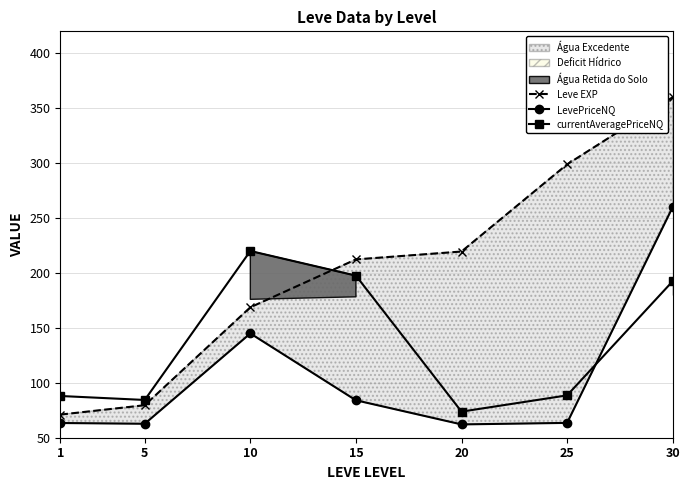

At which label does LevePriceNQ first exceed 63?

1